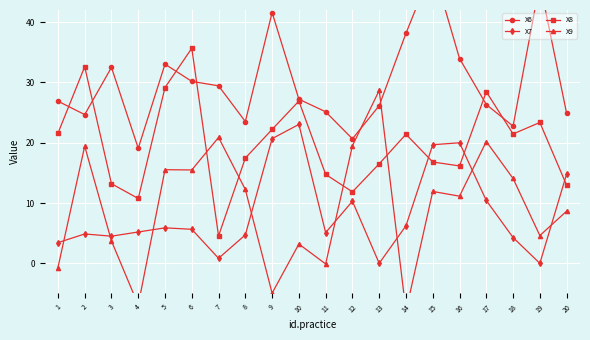

True or false: X8 has more than 0 points higher than both neighbors.

True